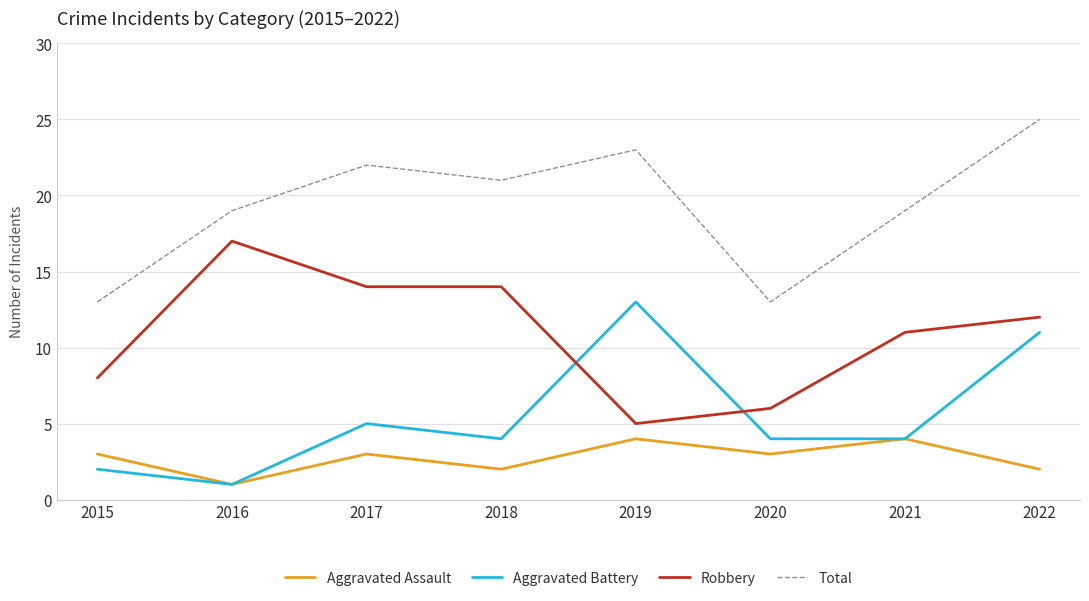

The value of Robbery at 2019 is 7. True or false?

False